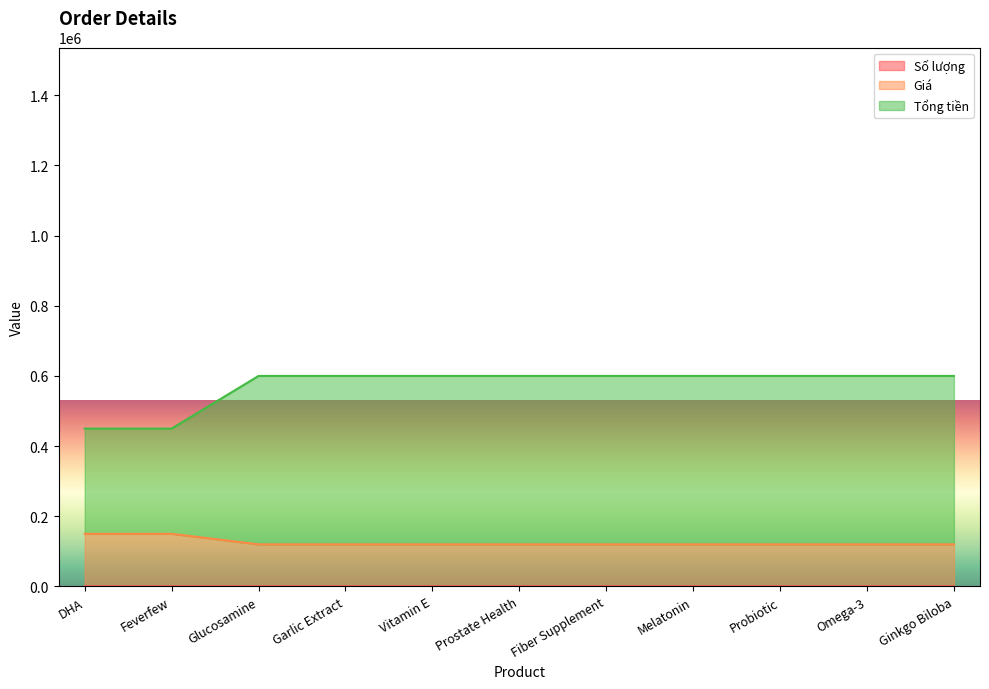

At which category is the sum across all series the highest?

Glucosamine